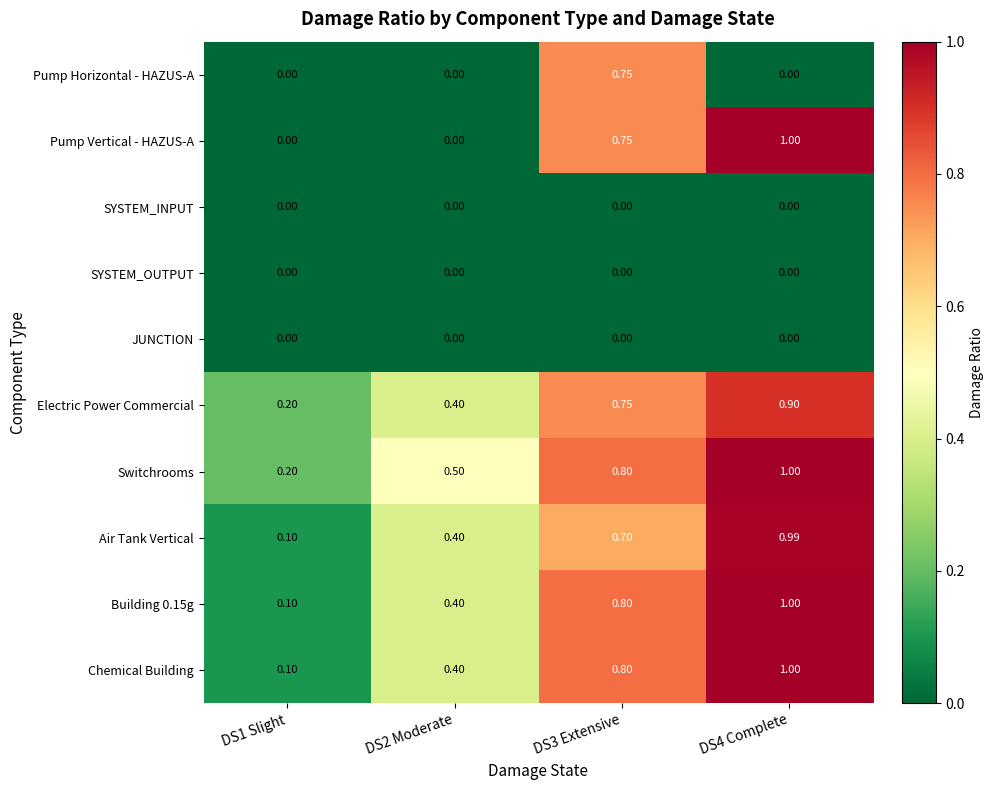

Which series changed the most between DS3 Extensive and DS4 Complete?

Pump Horizontal - HAZUS-A